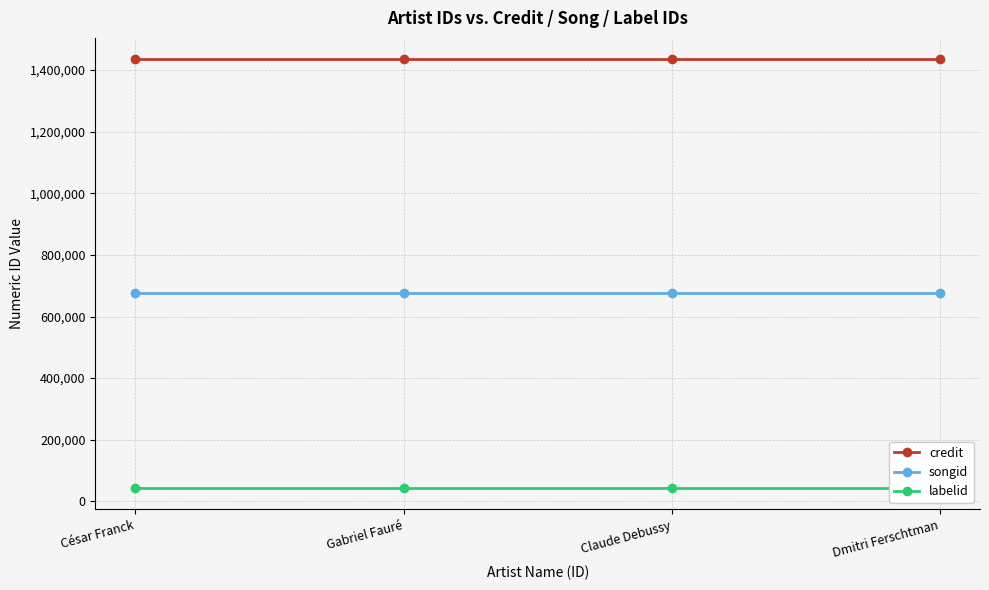

What is the label of the 2nd point from the right?

Claude Debussy